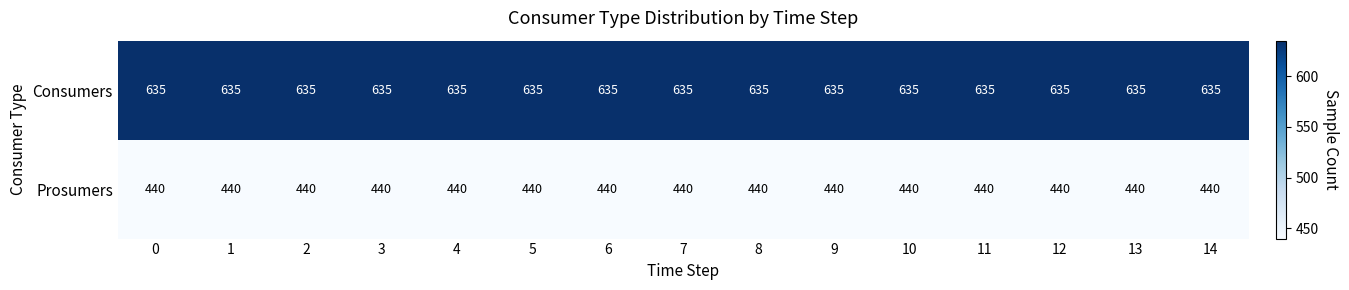

What is the average value of the Consumers series?

635